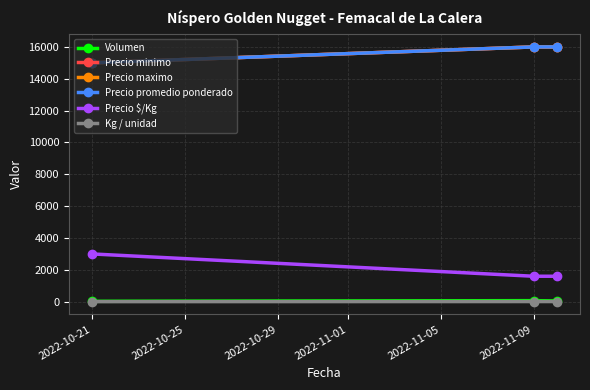

Is this an area chart (filled region under the line)?

No